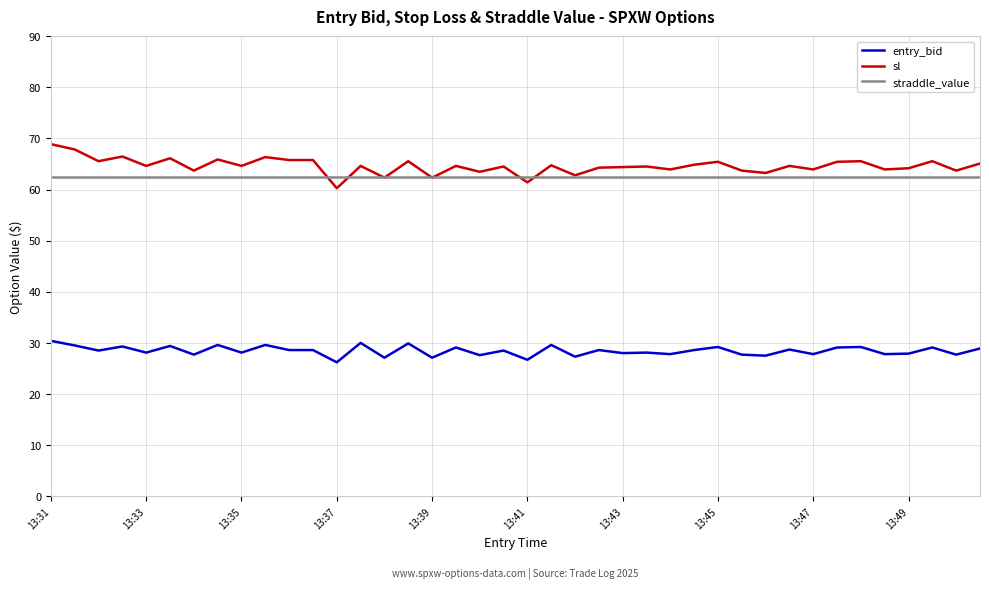

True or false: entry_bid and sl cross at least once.

False